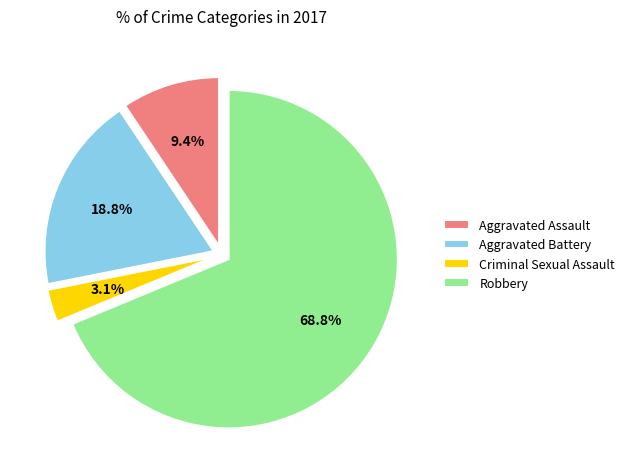

What percentage is the Criminal Sexual Assault slice, to the nearest percent?

3%